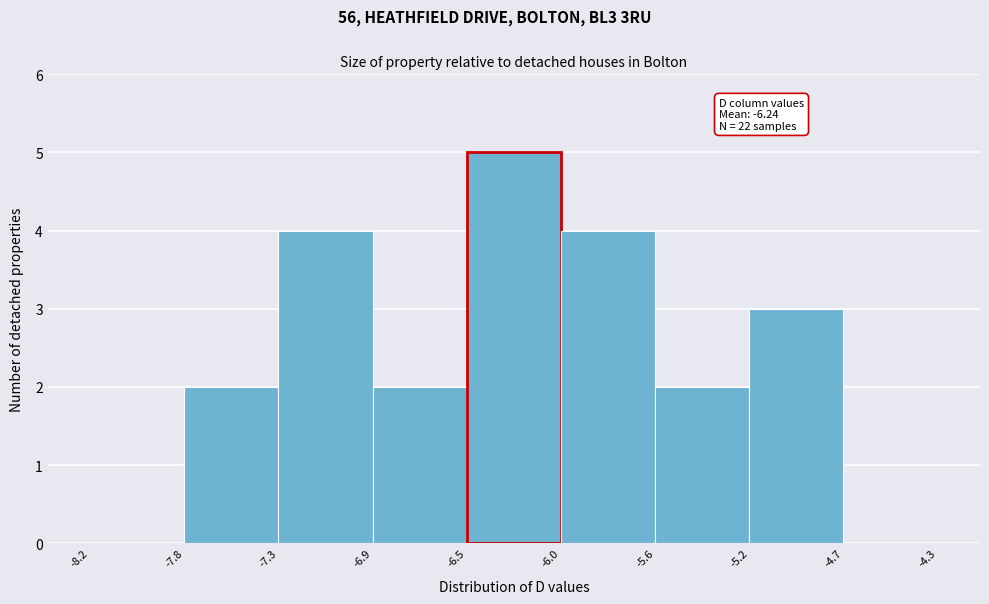

Over which range of the x-axis is the bar tallest?

-6.5 to -6.0